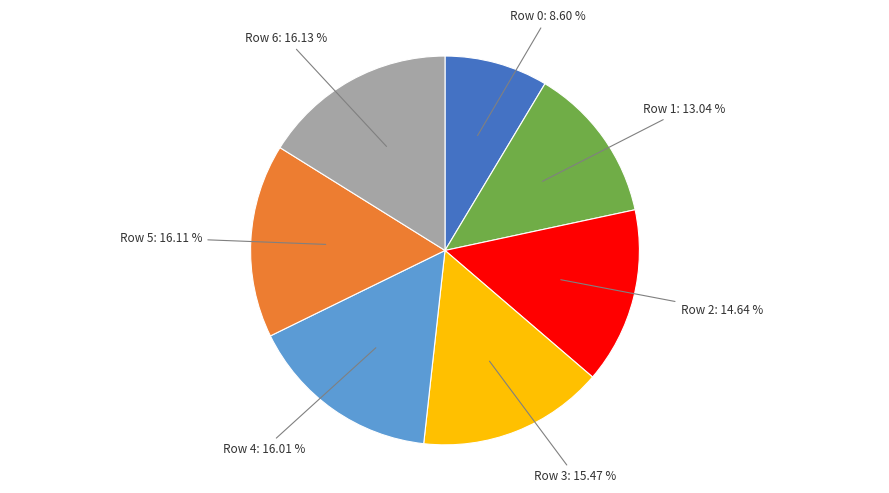

To the nearest percent, what portion does Row 4 represent?

16%